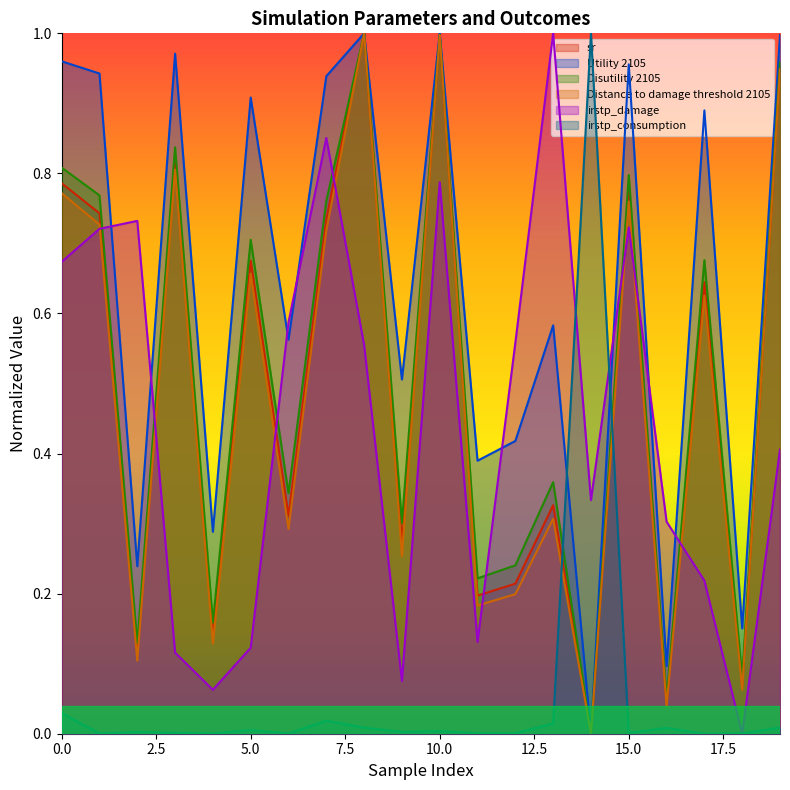

True or false: Distance to damage threshold 2105 has a value of 0.2 at 19.

False